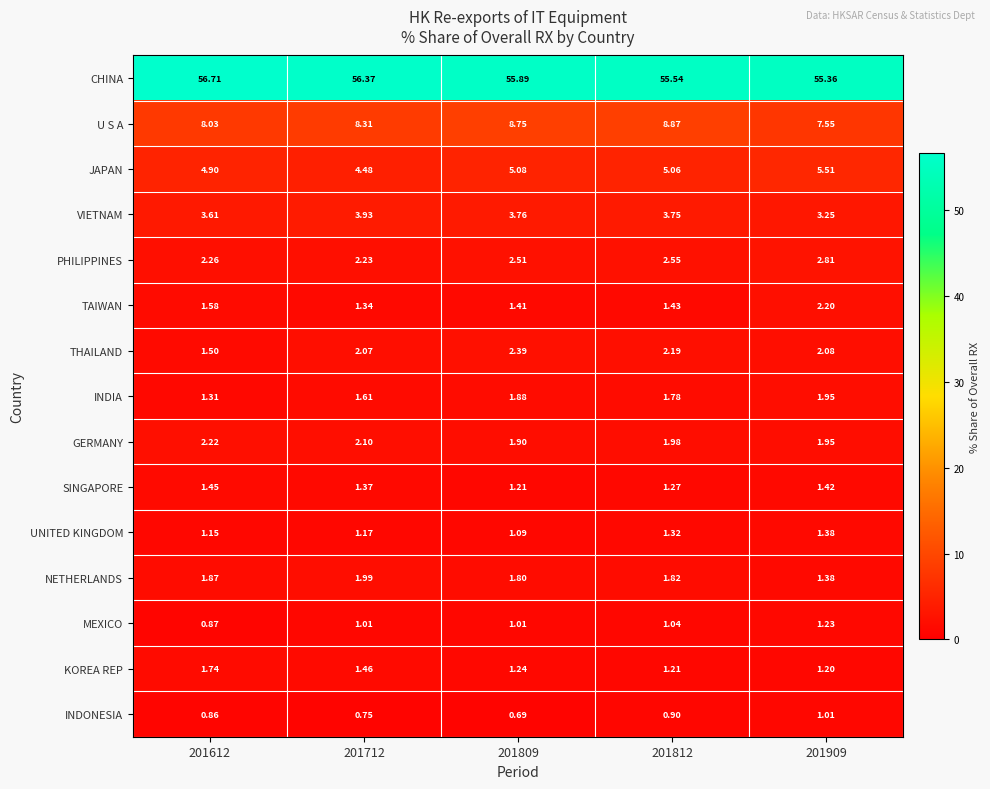

Which series has the widest spread of values?

CHINA